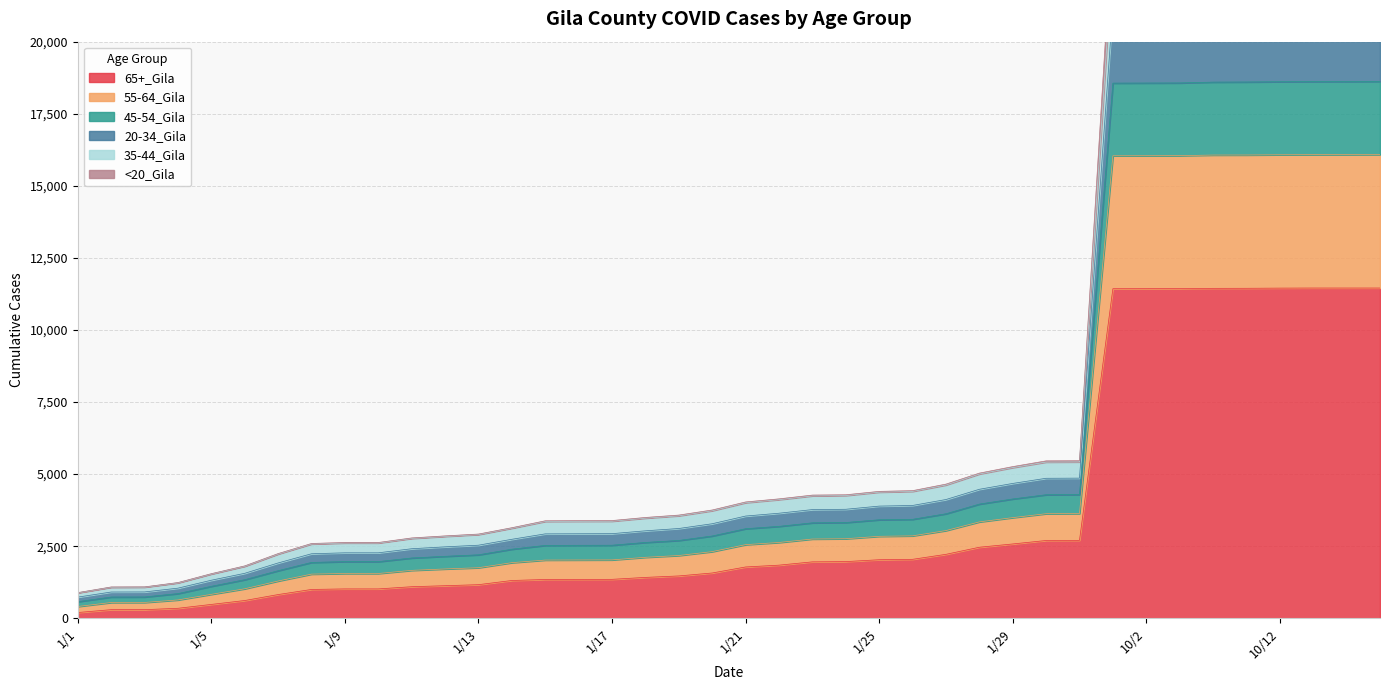

True or false: 35-44_Gila and <20_Gila cross at least once.

False